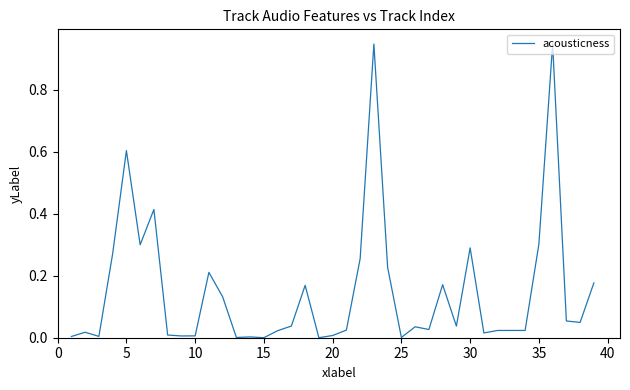

What is the difference between the second highest and second lowest values?

0.9